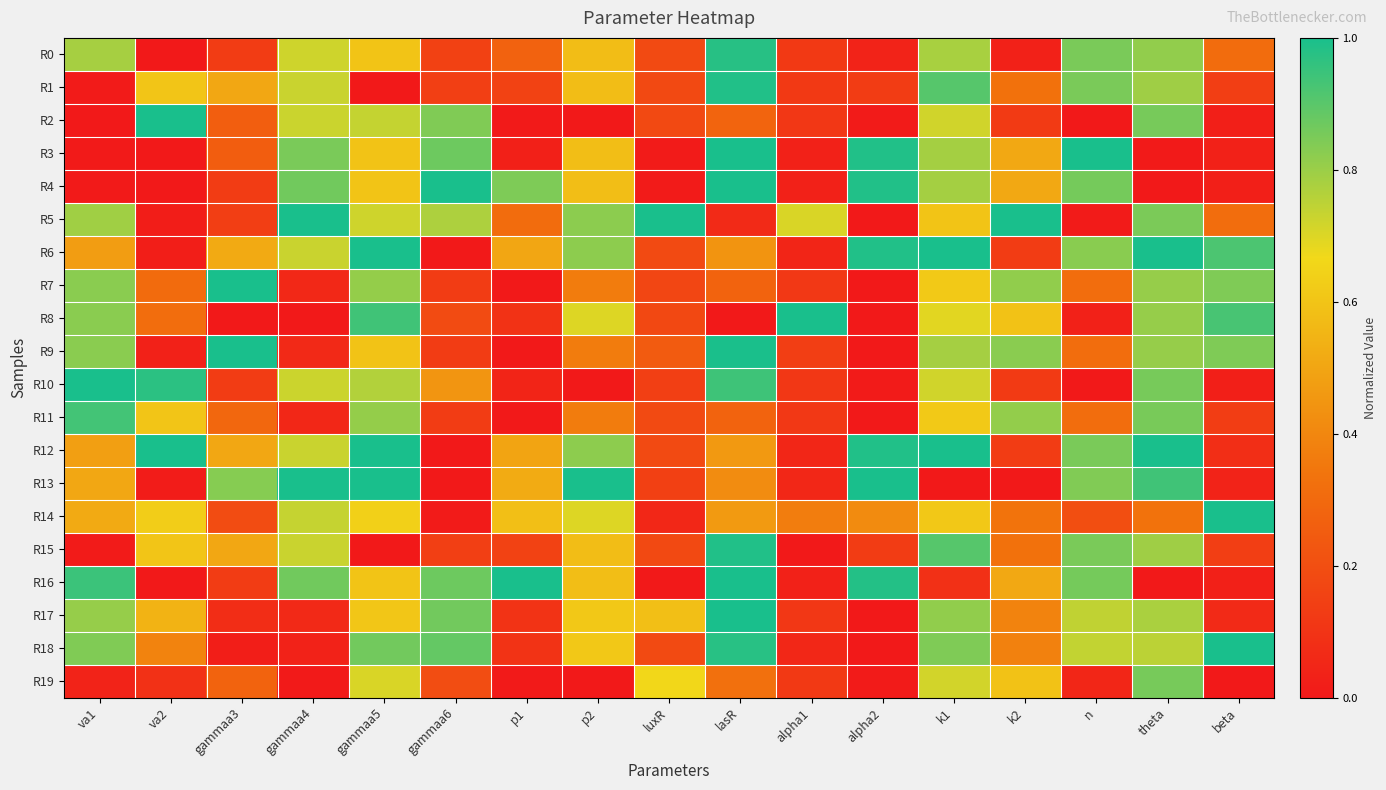

Rank the series by their maximum value, from highest to lowest.

R2, R3, R4, R5, R6, R7, R8, R9, R10, R12, R13, R16, R18, R14, R17, R1, R15, R0, R11, R19